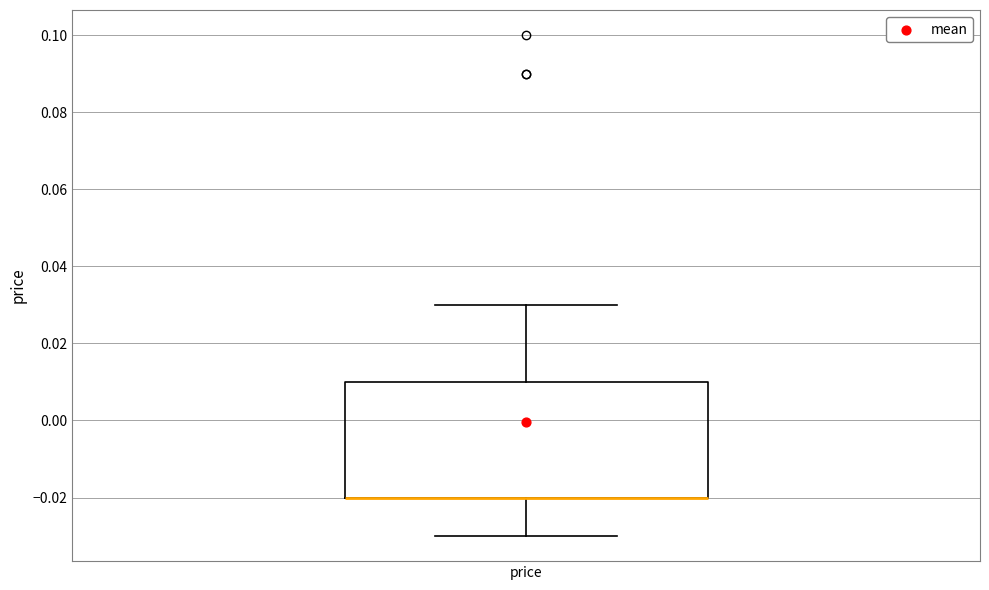

Transcribe this box plot: give where the median line is, the range the box spans, and where the two whiskers end, as read against the y-axis. The values are not printed on the chart, so give them approximately, as read against the axis.

median -0.02 (drawn on the box's lower edge), box -0.02 to 0.01, whiskers -0.03 to 0.03